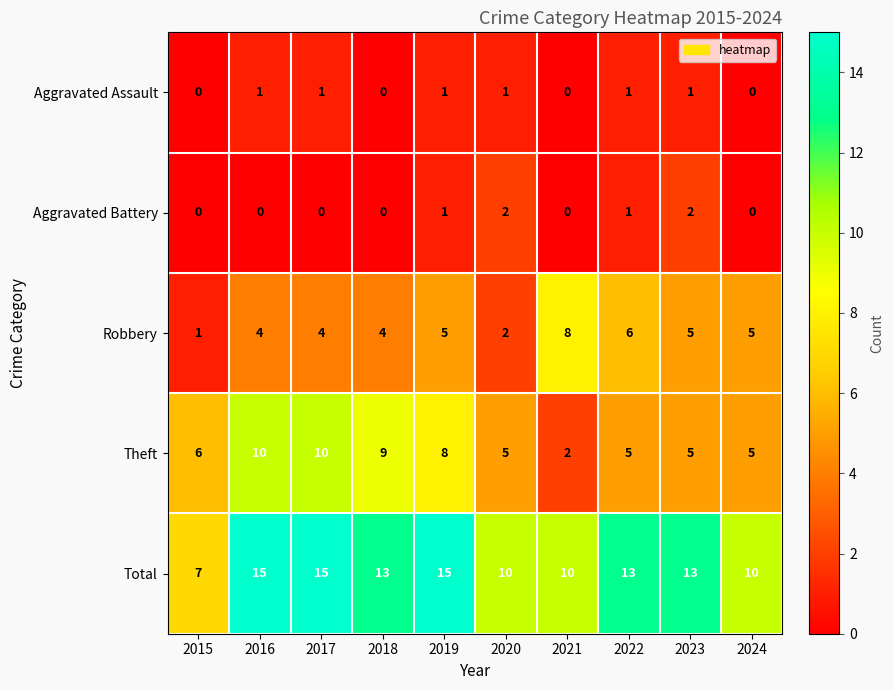

Which series has the largest total across all categories?

Total